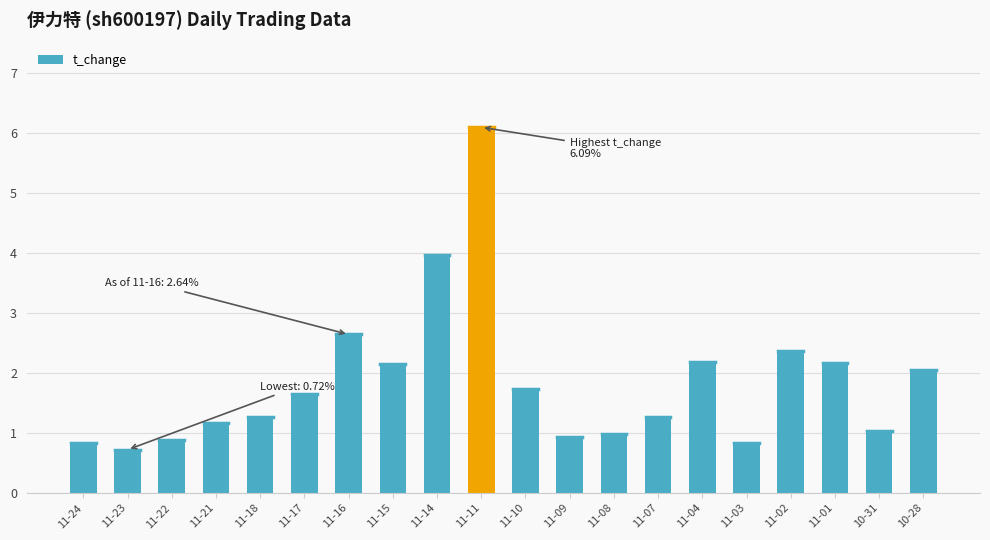

What is the label of the 15th bar from the left?

11-04